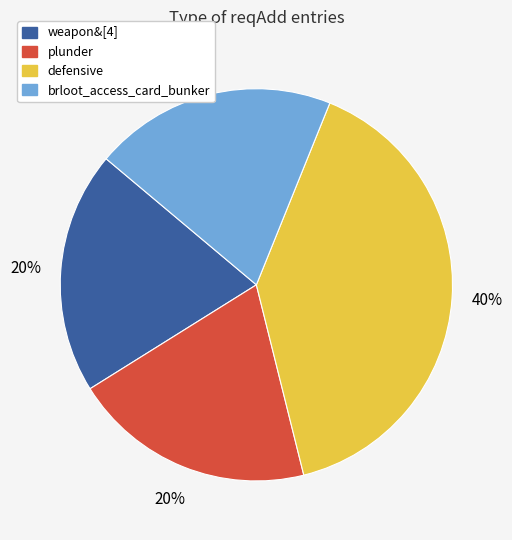

Is it true that defensive is 40% of the pie?

True